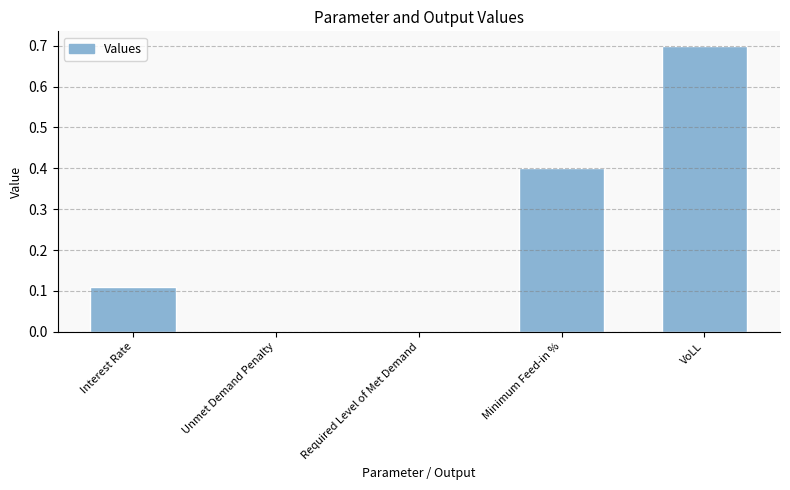

What is the greatest value displayed?

0.7